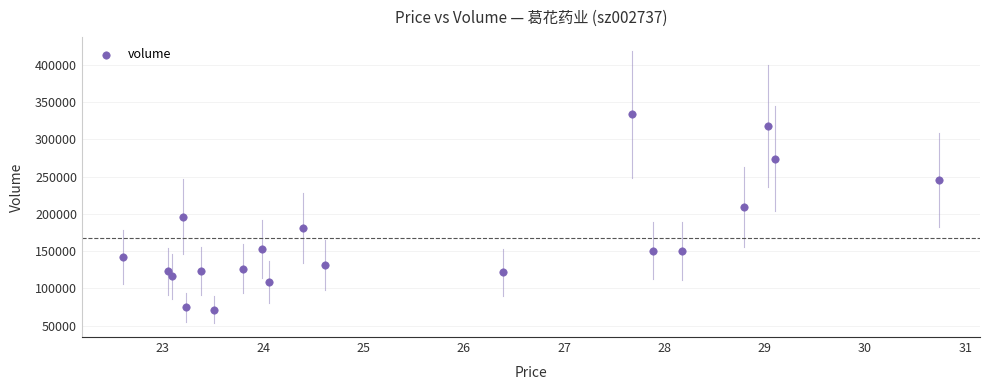

What is the range of Y values (max minus min)?

262011